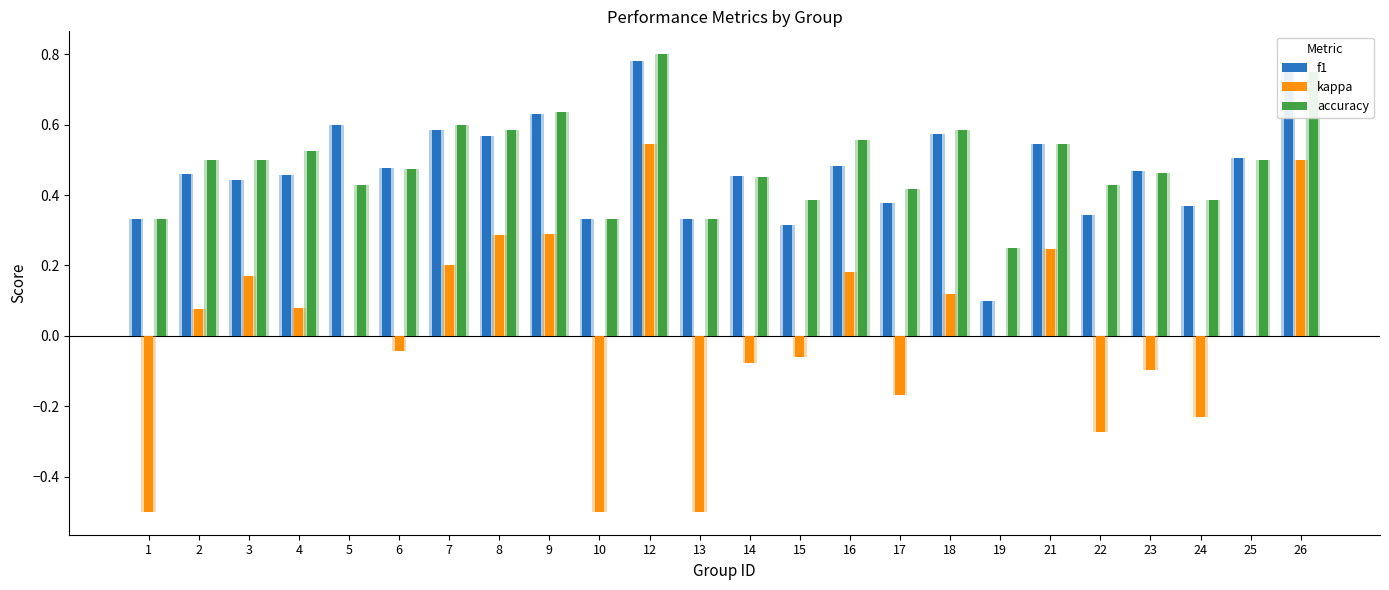

How many series are shown in this chart?

3